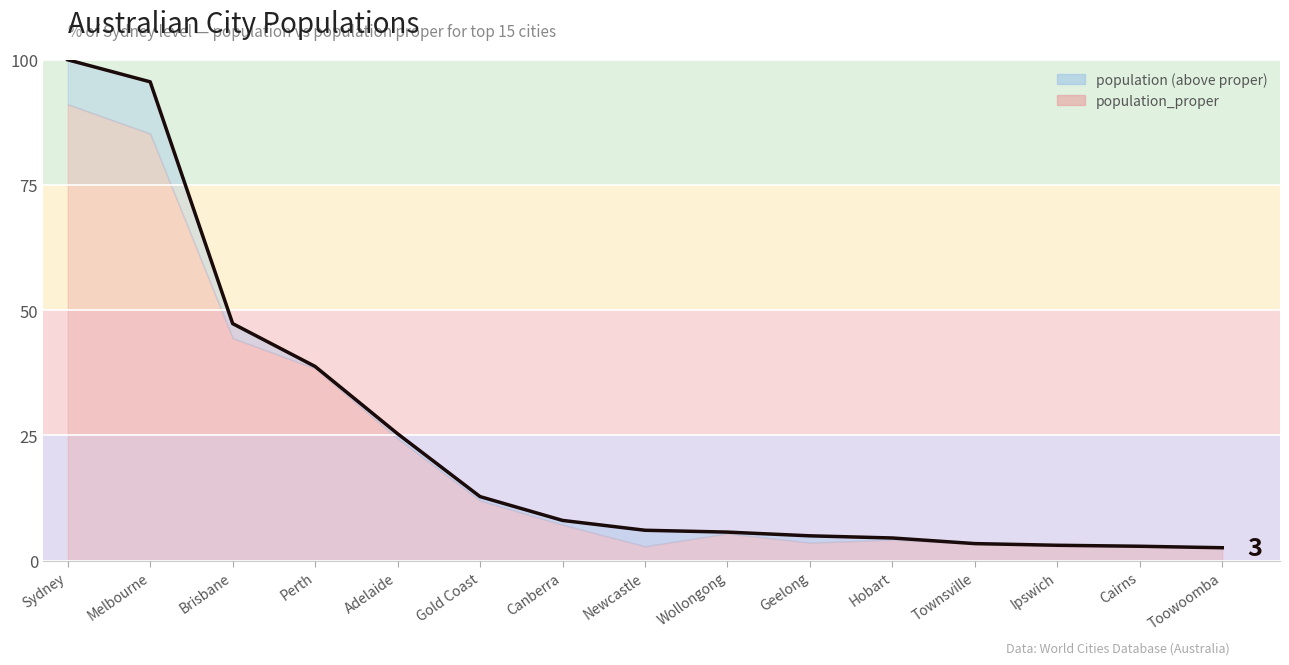

What is the value of the 10th point from the left?

5.0